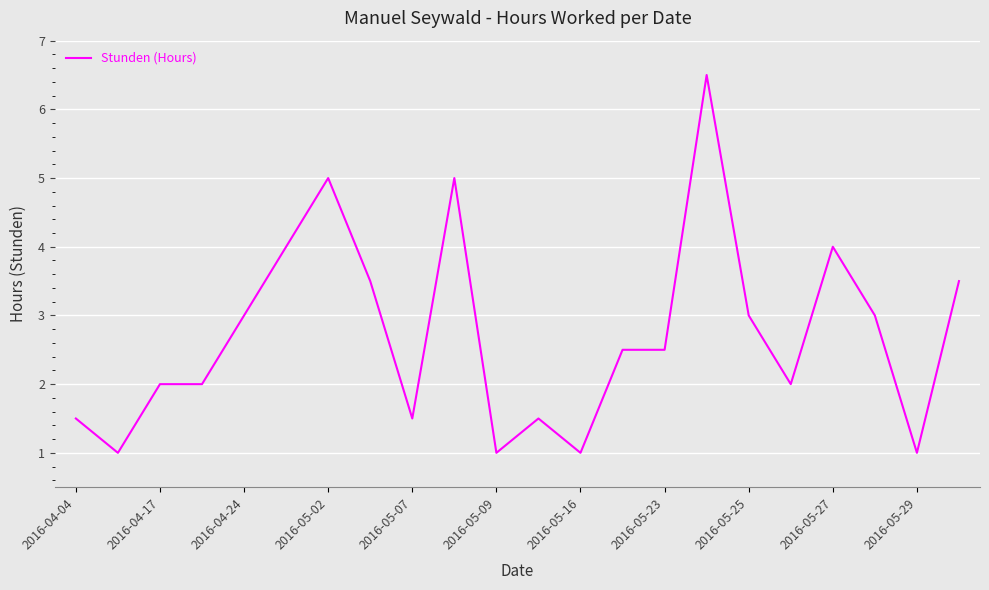

What is the maximum value shown in the chart?

6.5